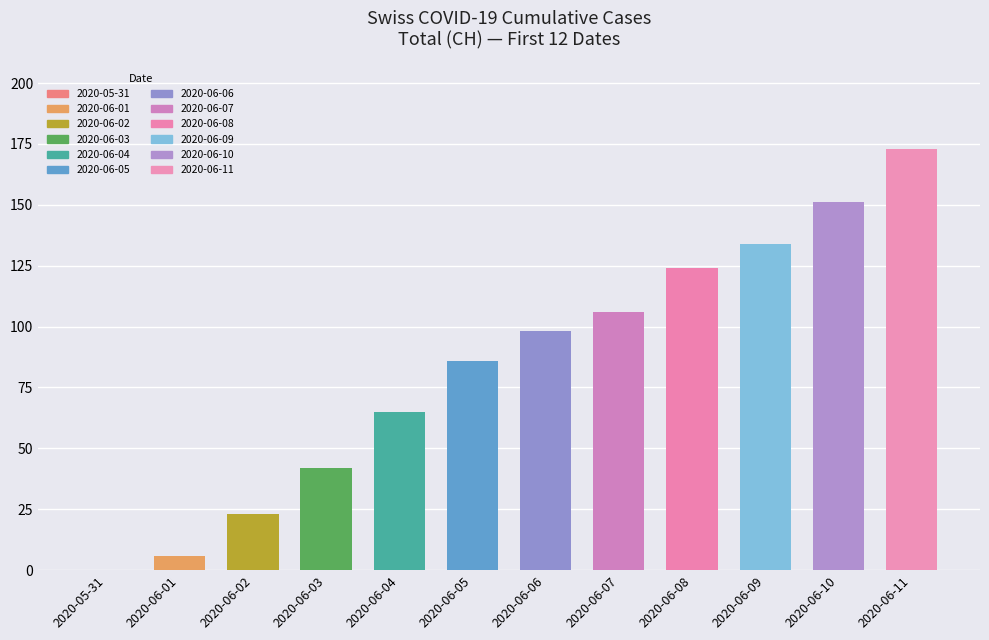

What is the sum of the values at 2020-06-04 and 2020-06-10?

216